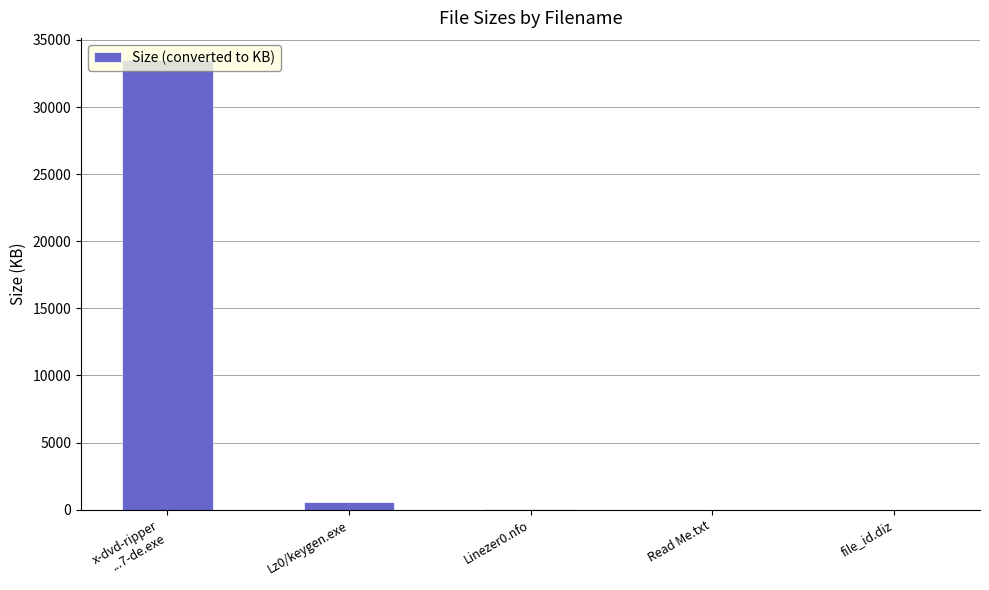

At which label is the value closest to 16738?

Lz0/keygen.exe